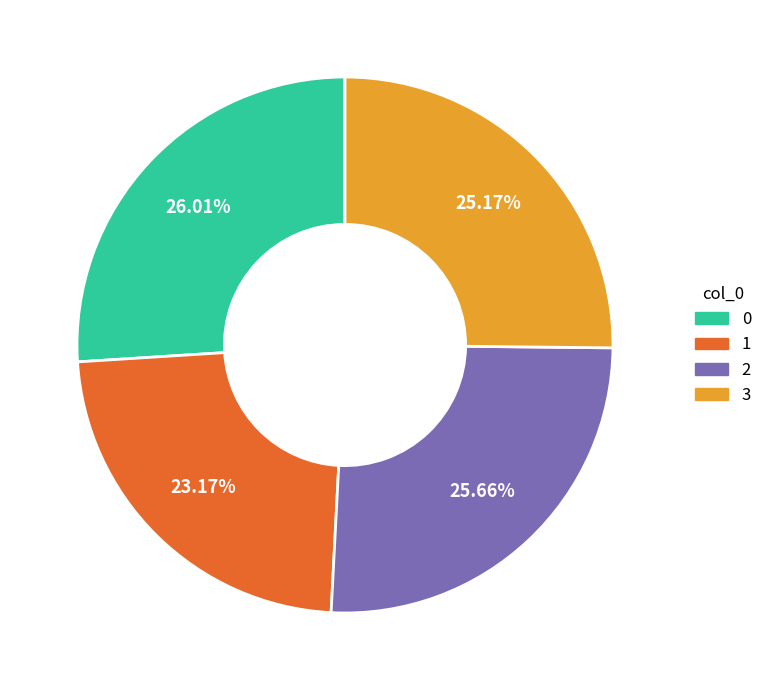

What is the smallest slice in the pie chart?

1